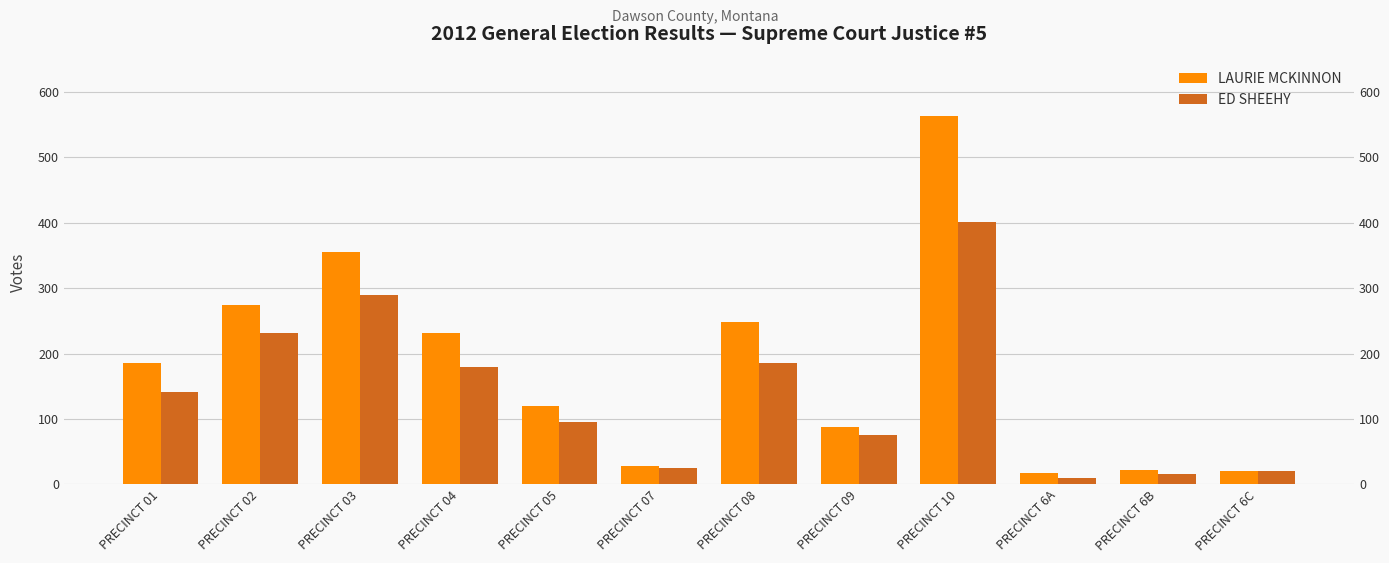

Where does the ED SHEEHY series first go above 141?

PRECINCT 02